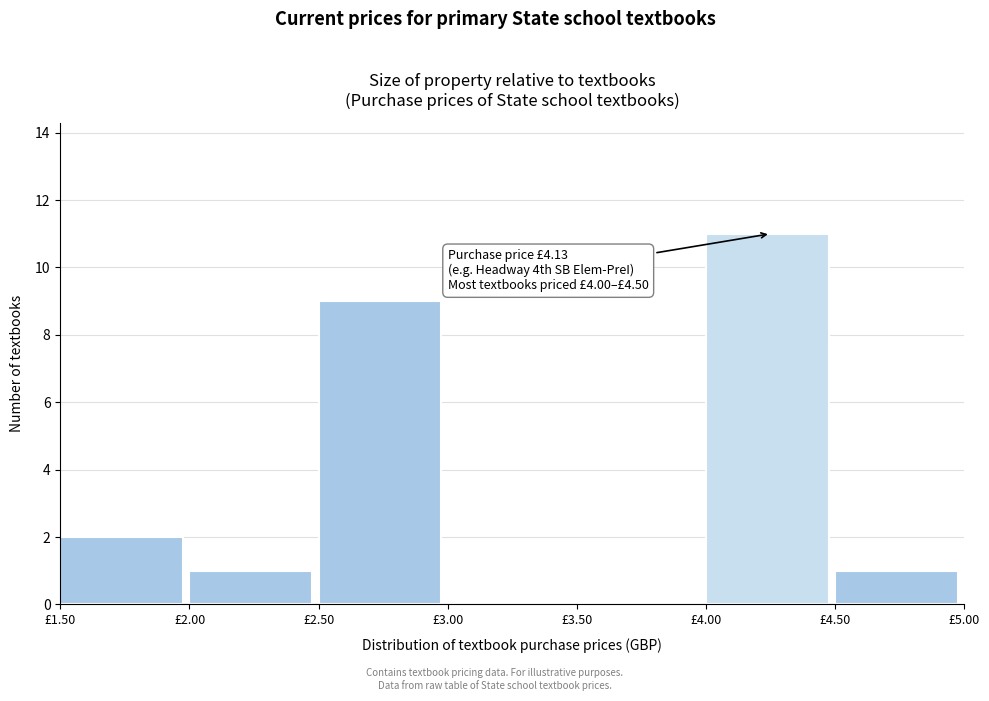

Which range on the x-axis has the tallest bar?

4.0 to 4.5